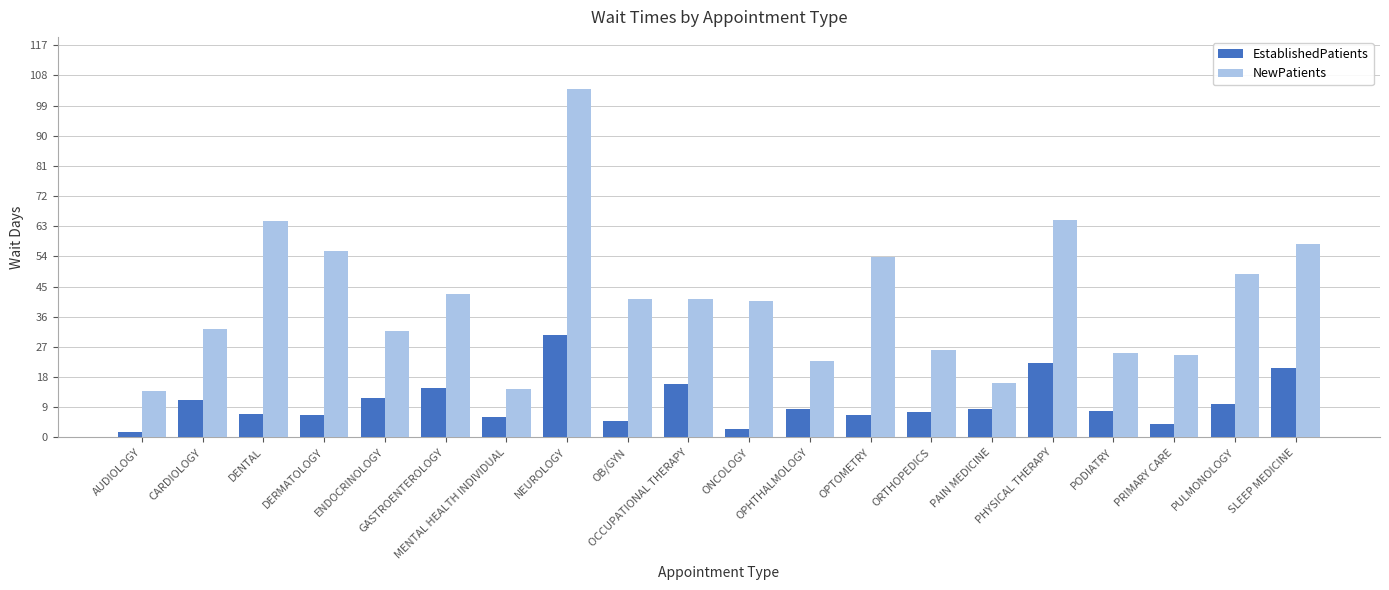

At which category is the sum across all series the highest?

NEUROLOGY